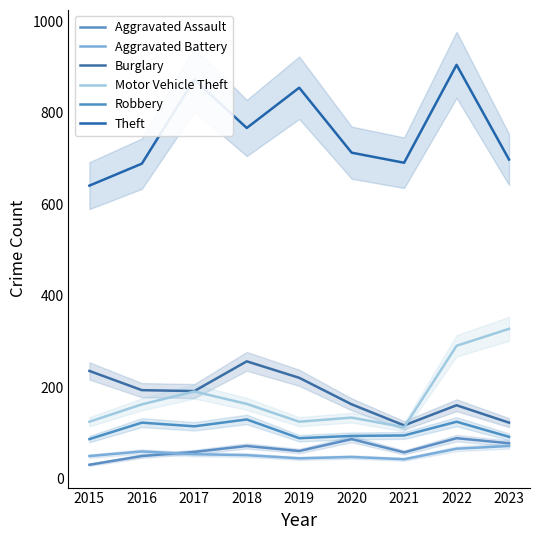

Reading right to left, list all the values displayed in this chart.

Aggravated Assault: 78	89	58	87	61	72	59	50	31
Aggravated Battery: 72	66	43	48	45	52	54	60	50
Burglary: 123	161	117	163	221	257	192	194	236
Motor Vehicle Theft: 328	291	113	134	125	164	191	163	125
Robbery: 92	125	95	94	89	130	115	123	87
Theft: 698	905	691	713	855	767	873	689	641